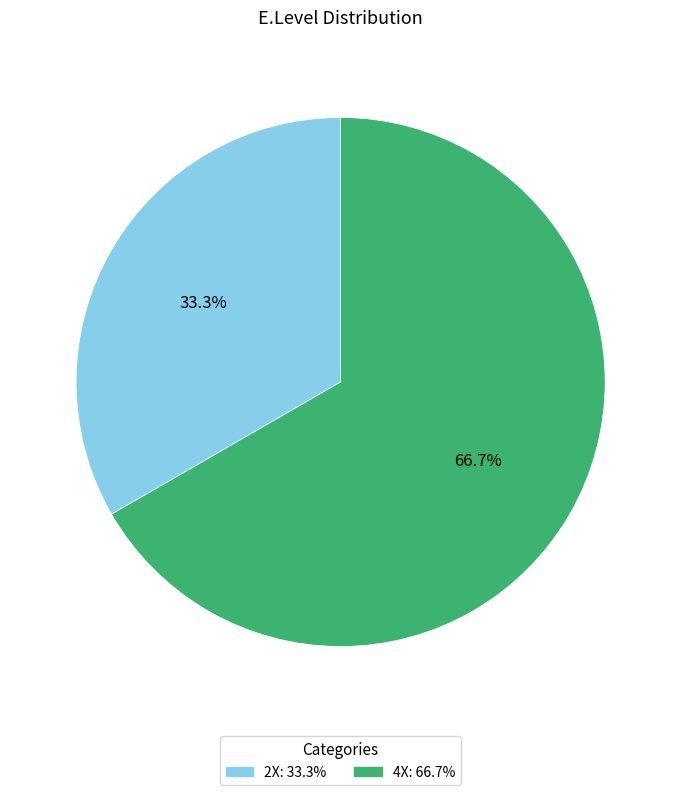

Is it true that 4X is 67% of the pie?

True